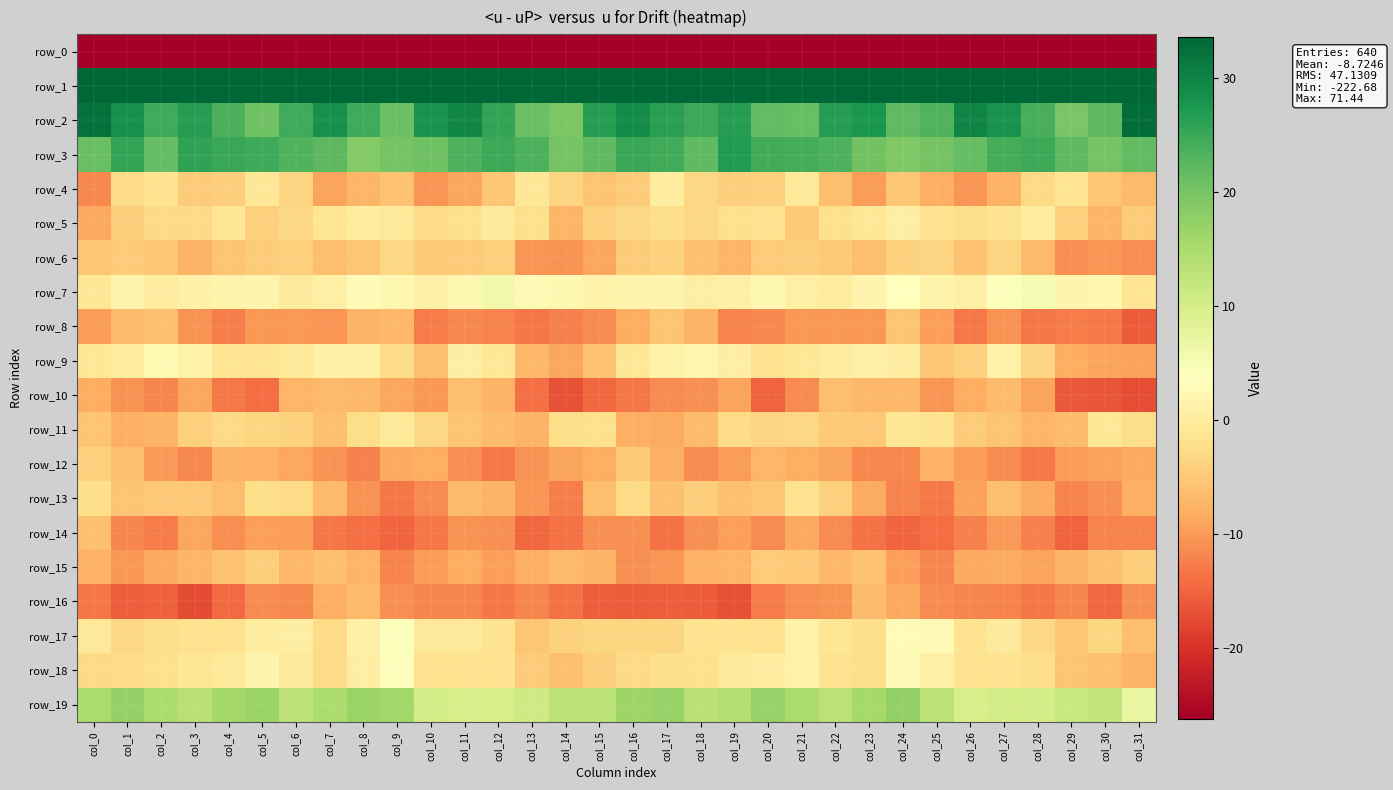

Which series has the largest total across all categories?

row_1